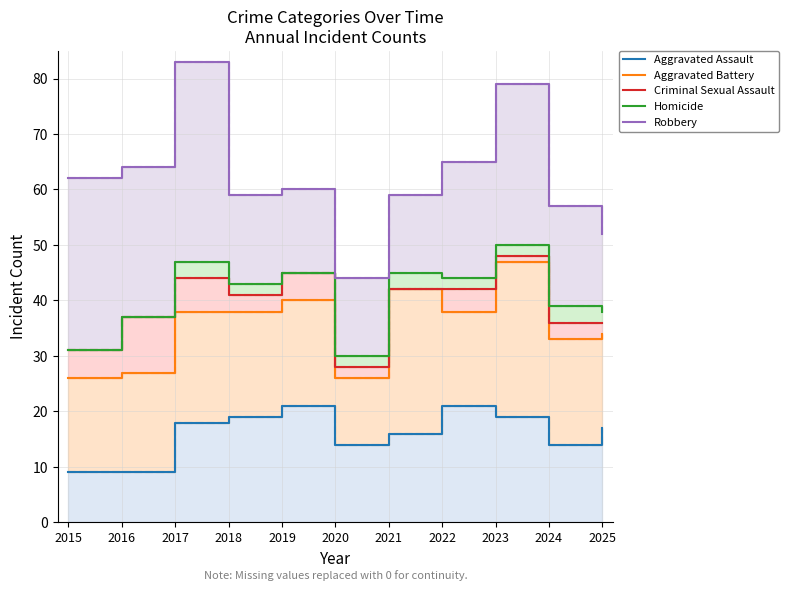

How many interior local valleys does the Aggravated Assault series have?

2